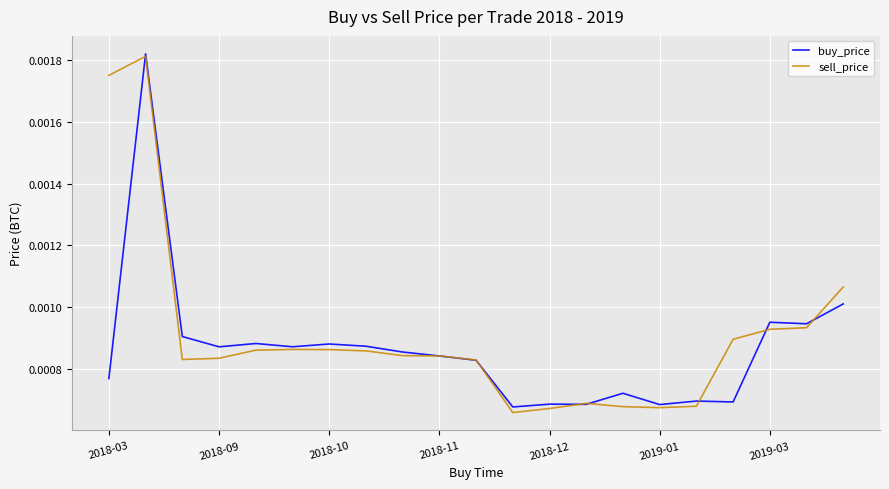

Which series has the largest range (max minus min)?

sell_price